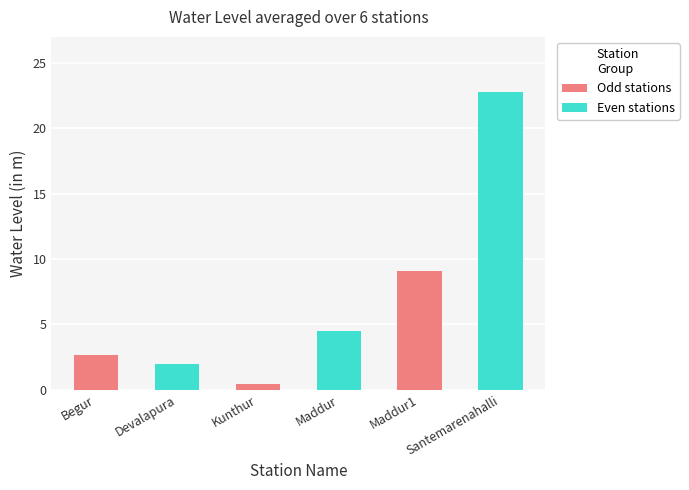

What is the label of the 6th bar from the right?

Begur